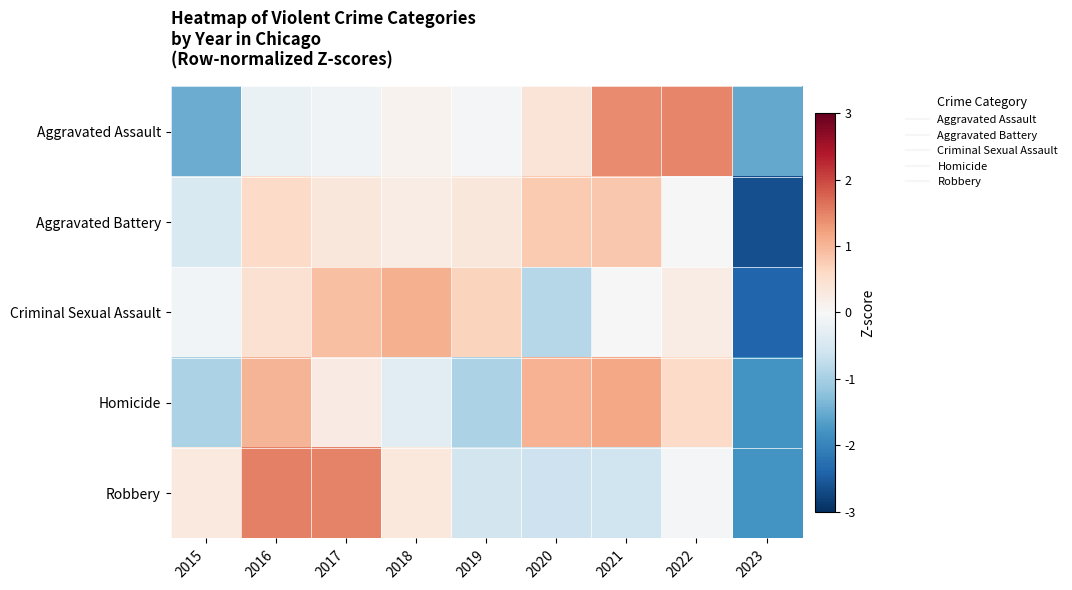

Which series changed the most between 2019 and 2020?

Homicide